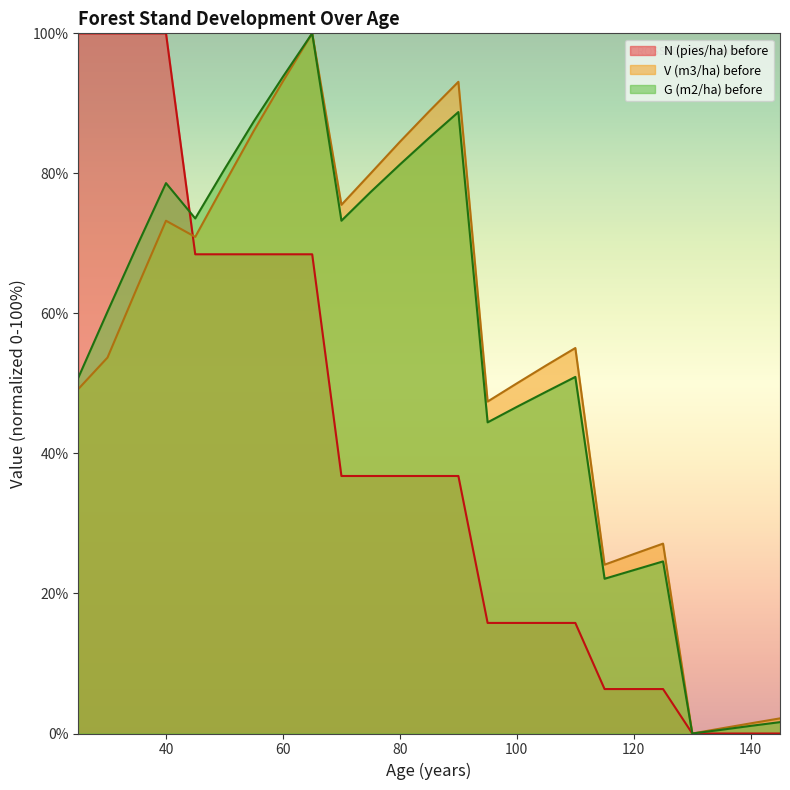

What is the sum of all V (m3/ha) before values?

1376.5